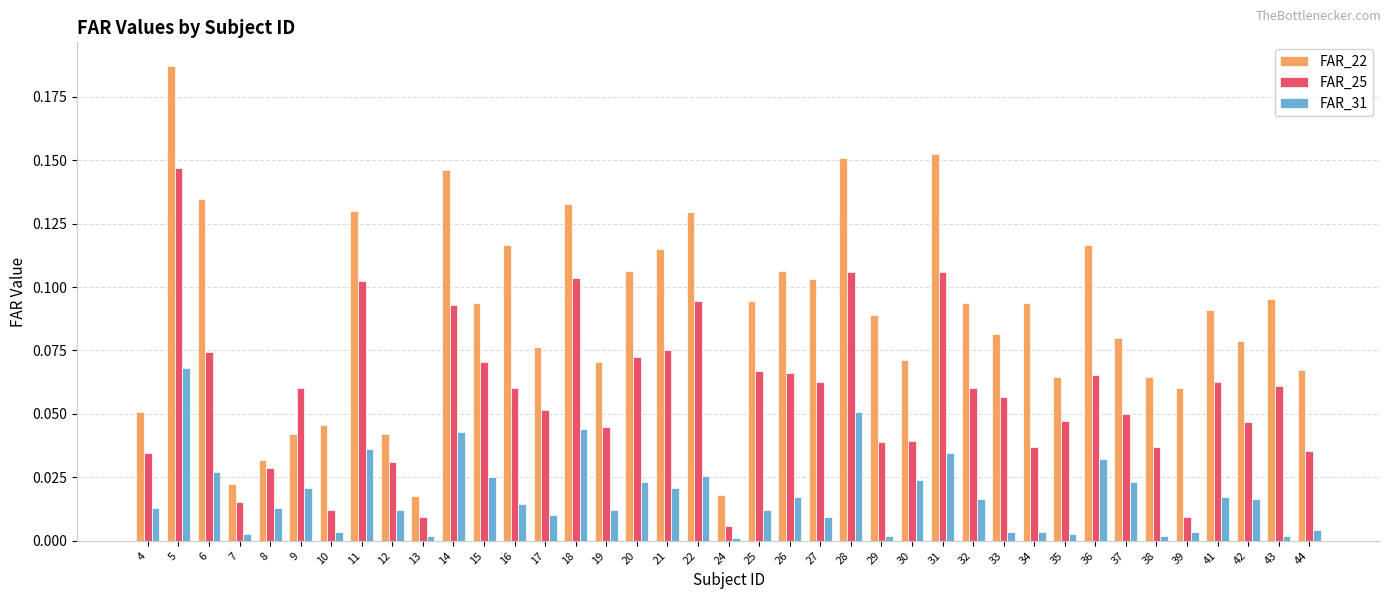

What is the sum of all FAR_22 values?

3.5